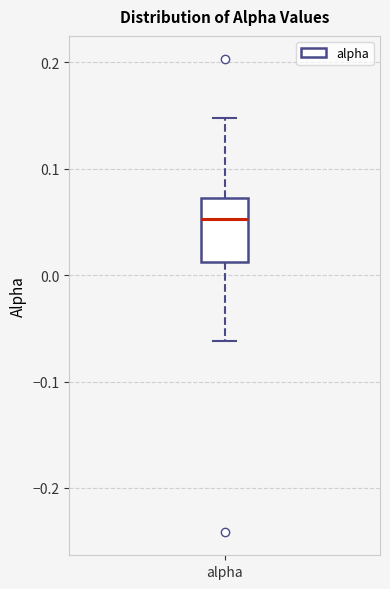

Where does the lower whisker of the box for alpha end on the y-axis? The values are not printed on the chart, so give them approximately, as read against the axis.

-0.06